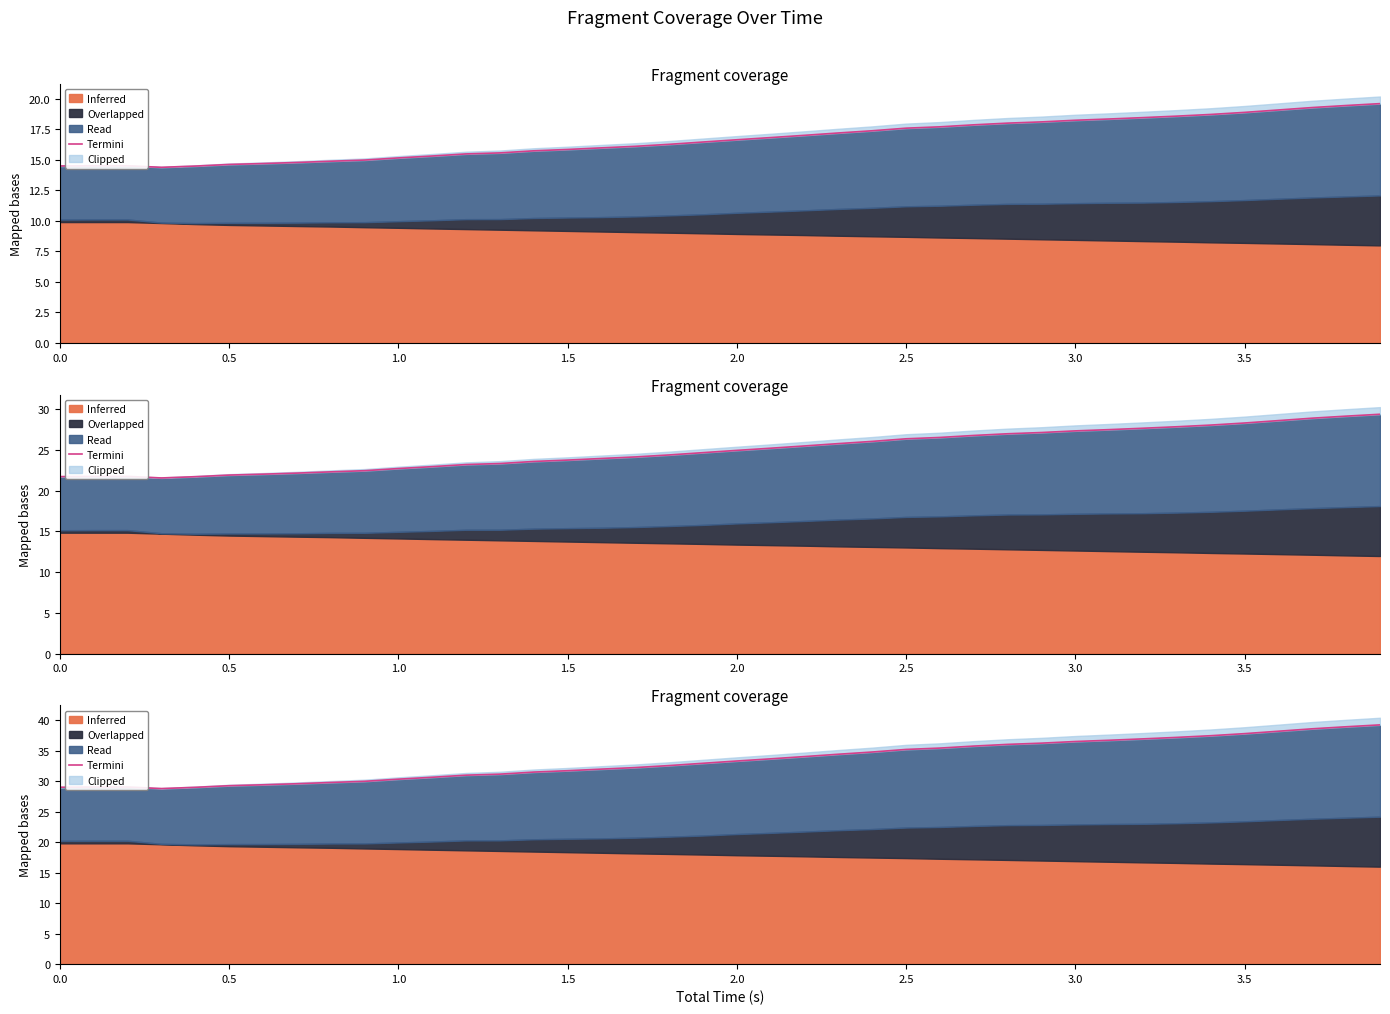

At which label does the data first exceed 33?

2.0